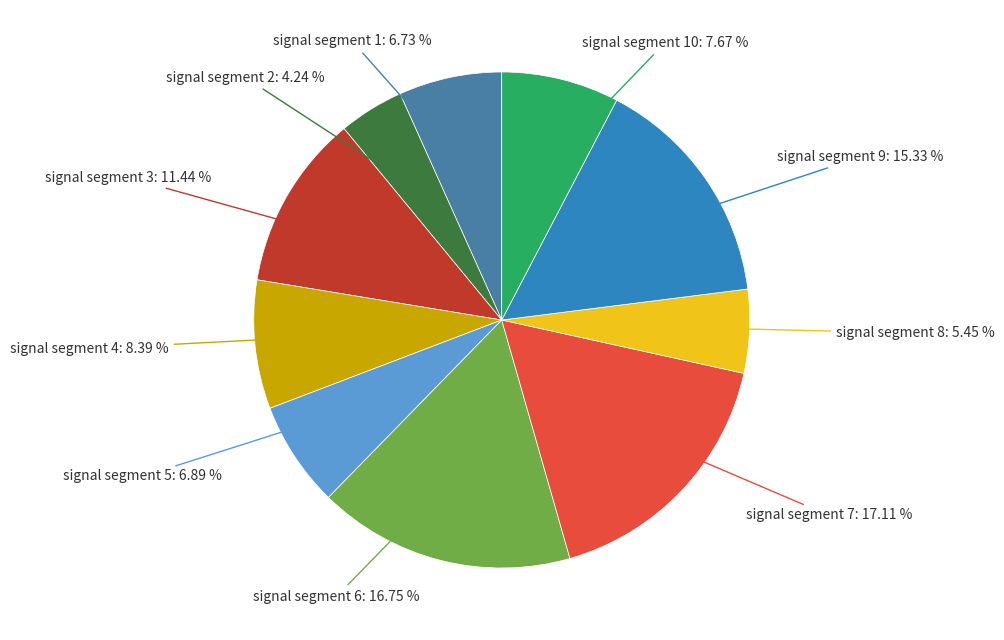

Is there any slice that represents more than half of the pie?

No